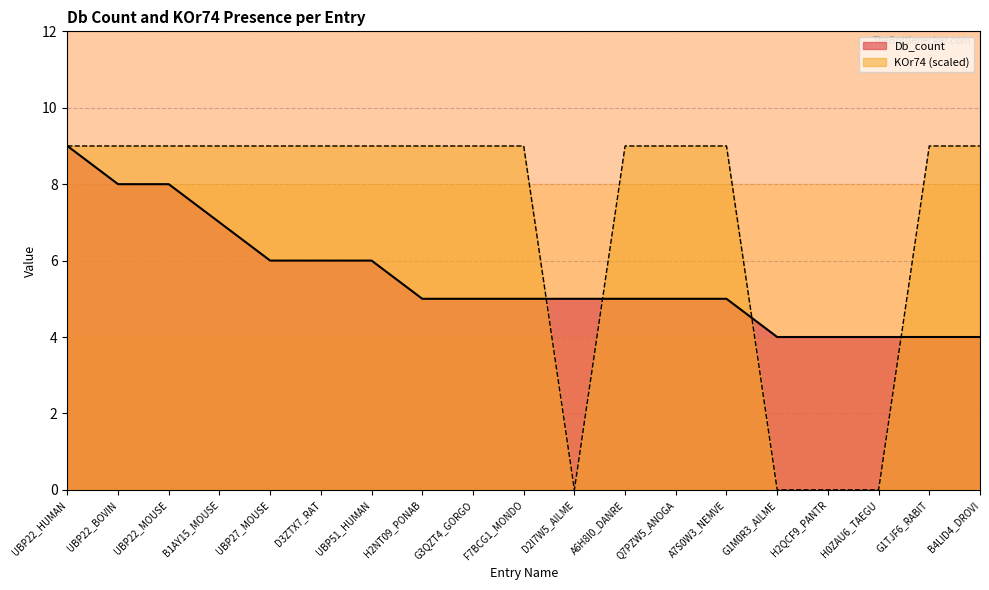

Reading left to right, list all the values displayed in this chart.

Db_count: 9	8	8	7	6	6	6	5	5	5	5	5	5	5	4	4	4	4	4
KOr74: 9	9	9	9	9	9	9	9	9	9	0	9	9	9	0	0	0	9	9